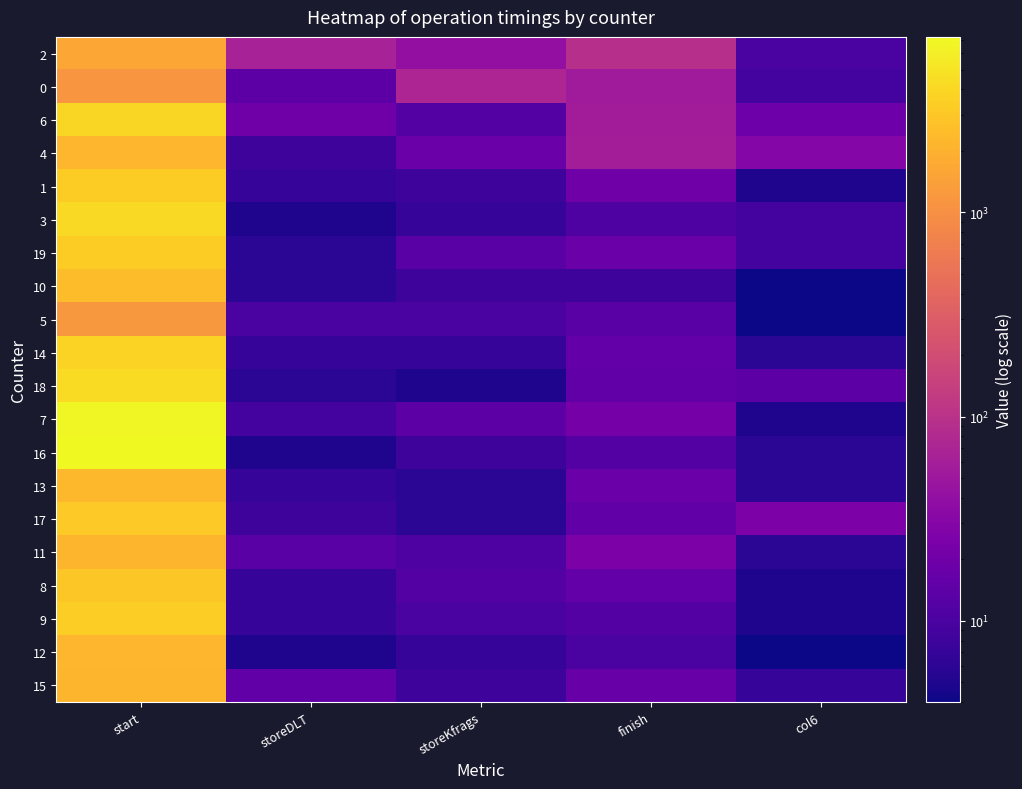

Reading left to right, what are all the values shown in this chart?

2: start=1668	storeDLT=63	storeKfrags=40	finish=93	col6=10
0: start=1140	storeDLT=14	storeKfrags=72	finish=55	col6=9
6: start=3938	storeDLT=20	storeKfrags=12	finish=57	col6=19
4: start=2236	storeDLT=8	storeKfrags=18	finish=58	col6=31
1: start=3296	storeDLT=7	storeKfrags=8	finish=20	col6=5
3: start=4219	storeDLT=5	storeKfrags=7	finish=11	col6=9
19: start=3320	storeDLT=6	storeKfrags=13	finish=18	col6=9
10: start=2505	storeDLT=6	storeKfrags=8	finish=8	col6=4
5: start=1182	storeDLT=10	storeKfrags=10	finish=13	col6=4
14: start=3732	storeDLT=7	storeKfrags=7	finish=16	col6=6
18: start=4354	storeDLT=6	storeKfrags=5	finish=15	col6=14
7: start=6971	storeDLT=9	storeKfrags=14	finish=22	col6=5
16: start=7225	storeDLT=5	storeKfrags=8	finish=12	col6=6
13: start=2373	storeDLT=7	storeKfrags=6	finish=18	col6=6
17: start=3164	storeDLT=8	storeKfrags=6	finish=15	col6=26
11: start=2158	storeDLT=13	storeKfrags=11	finish=26	col6=6
8: start=3051	storeDLT=7	storeKfrags=12	finish=16	col6=5
9: start=3450	storeDLT=7	storeKfrags=10	finish=12	col6=5
12: start=2217	storeDLT=5	storeKfrags=7	finish=10	col6=4
15: start=2150	storeDLT=15	storeKfrags=8	finish=17	col6=7